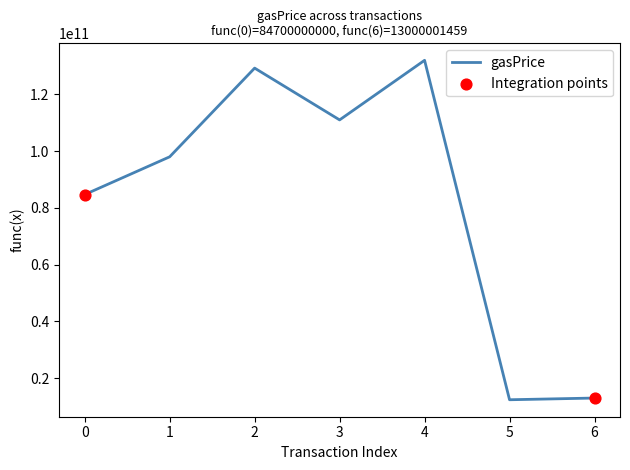

What is the change in value from 3 to 6?

-97999998541